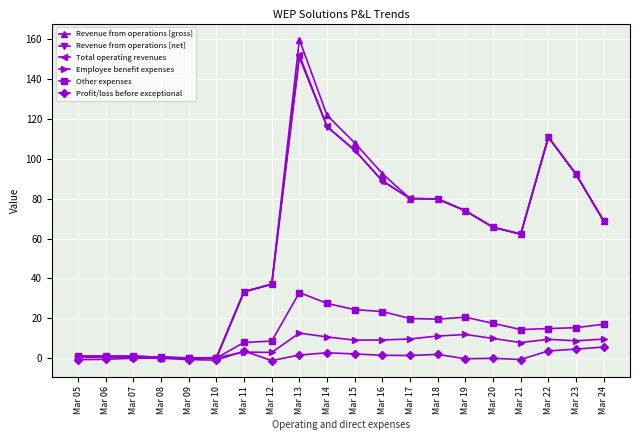

Is the value of Total operating revenues at Mar 20 greater than the value of Other expenses at Mar 11?

Yes